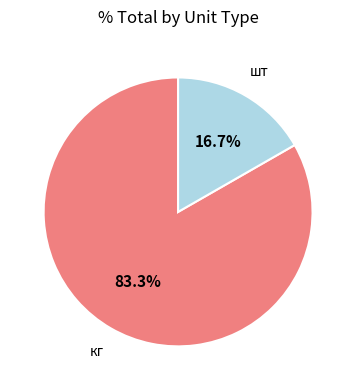

What portion of the pie excludes кг?

16.7%